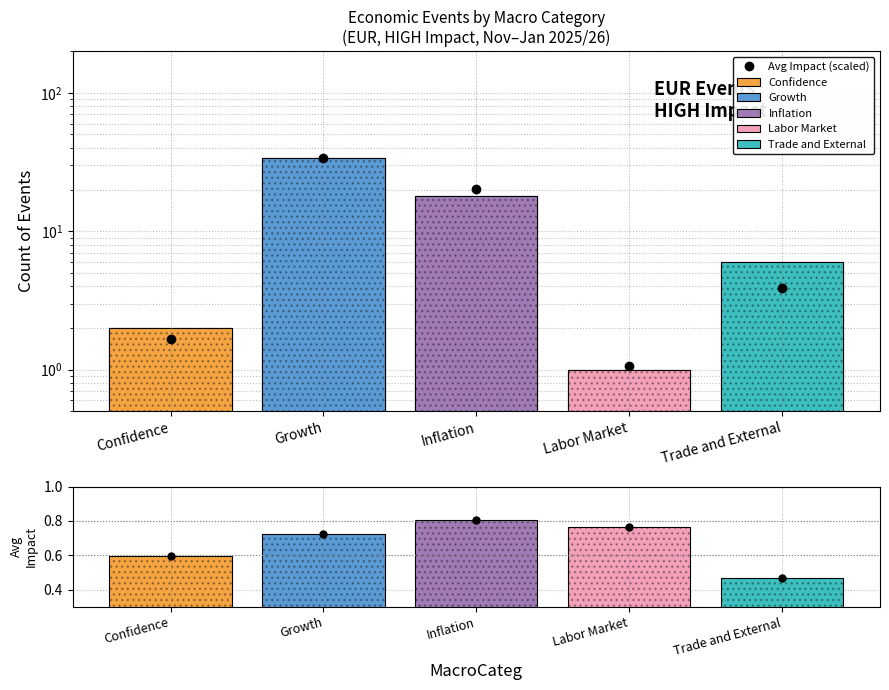

What is the total value across all series at Labor Market?

2.6